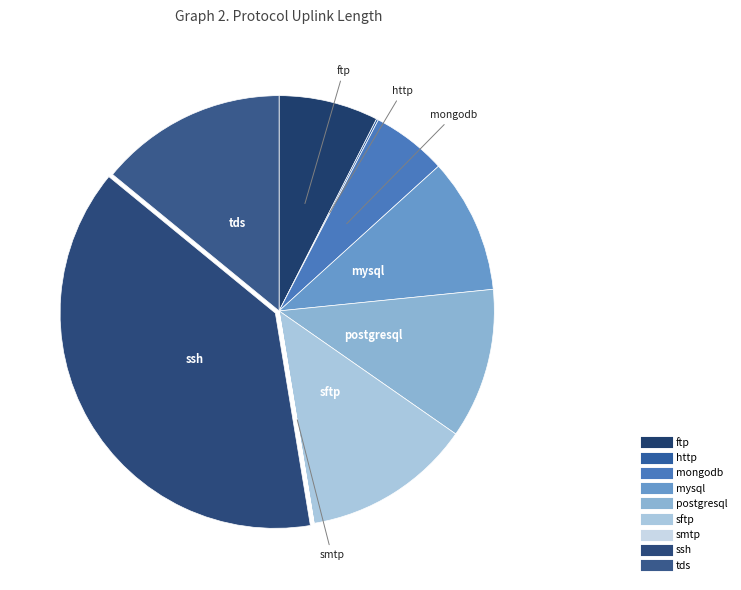

Do sftp and http together represent more than half of the pie?

No